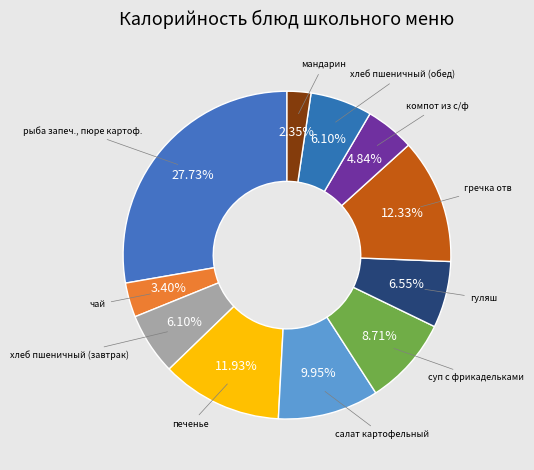

Which category has the smallest portion of the pie?

мандарин